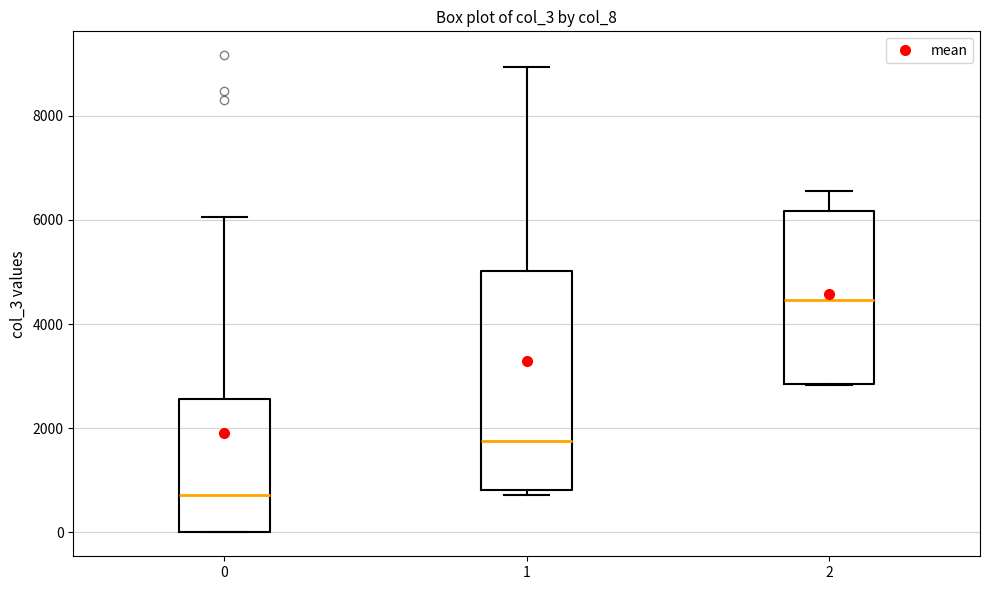

Reading left to right, read every box against the y-axis: the position of its median line, the range the box covers, and the ends of its whiskers. The values are not printed on the chart, so give them approximately, as read against the axis.

0: median 800, box 0 to 2600, whiskers 0 to 6000
1: median 1800, box 800 to 5000, whiskers 800 (just below the box's lower edge) to 9000
2: median 4400, box 2800 to 6200, whiskers 2800 to 6600